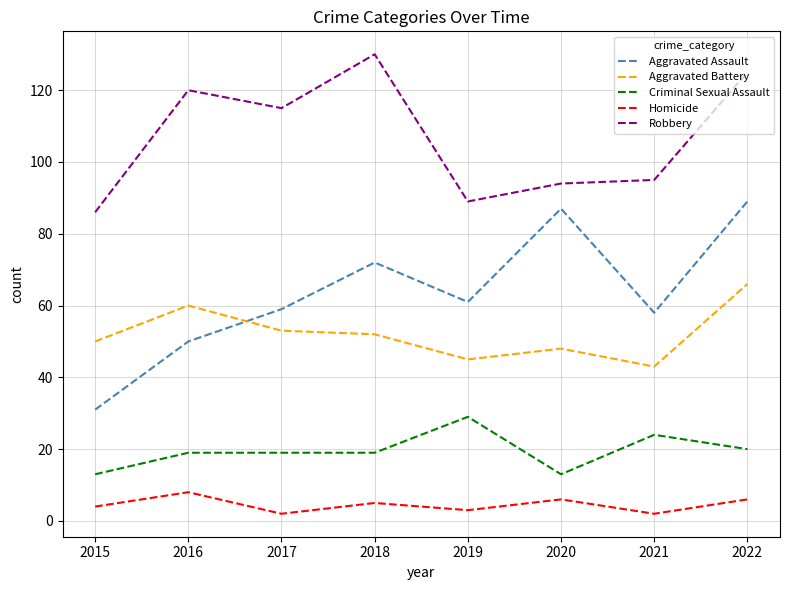

What is the spread (max minus min) of values at 2019?

86